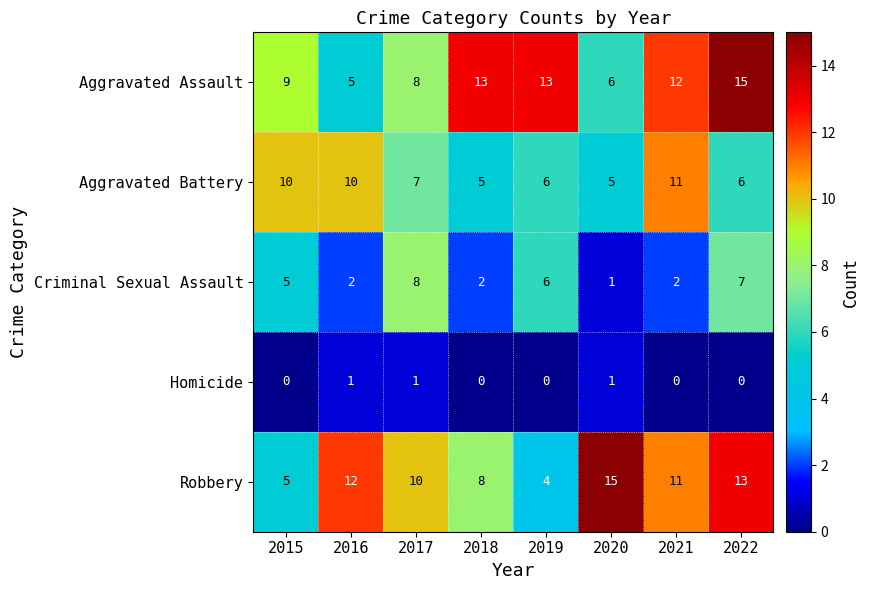

Is it true that Robbery equals 10 at 2020?

False